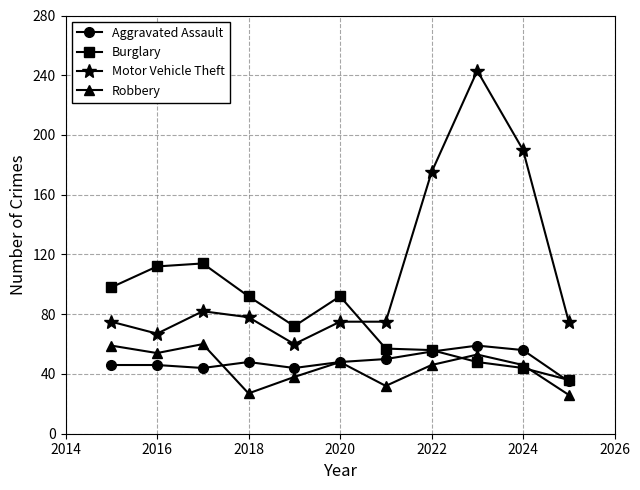

At how many categories does at least one series exceed 206?

1